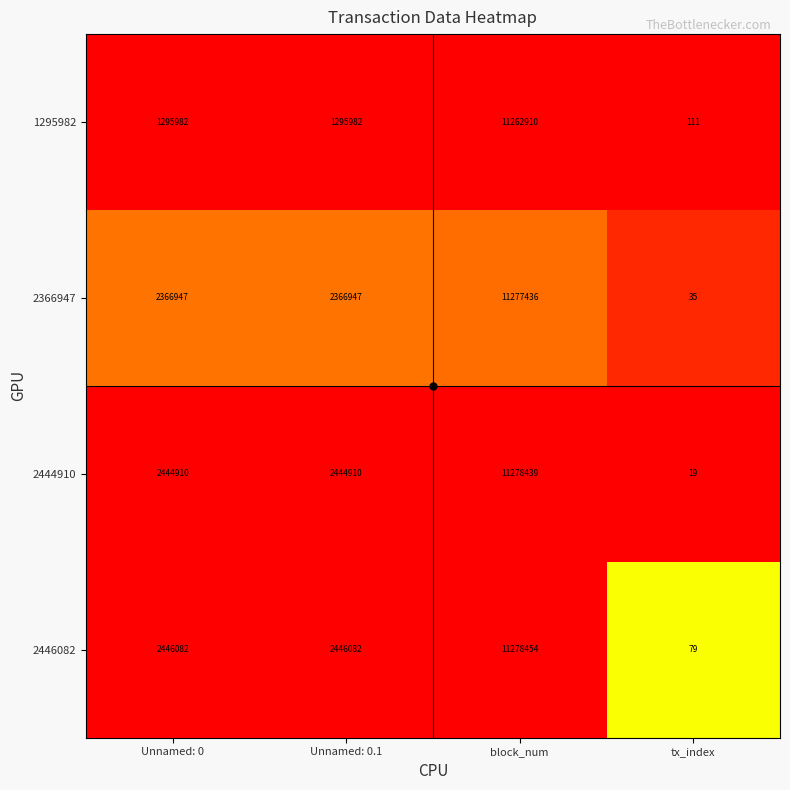

The 2446082 series shows 16234875 at block_num. True or false?

False